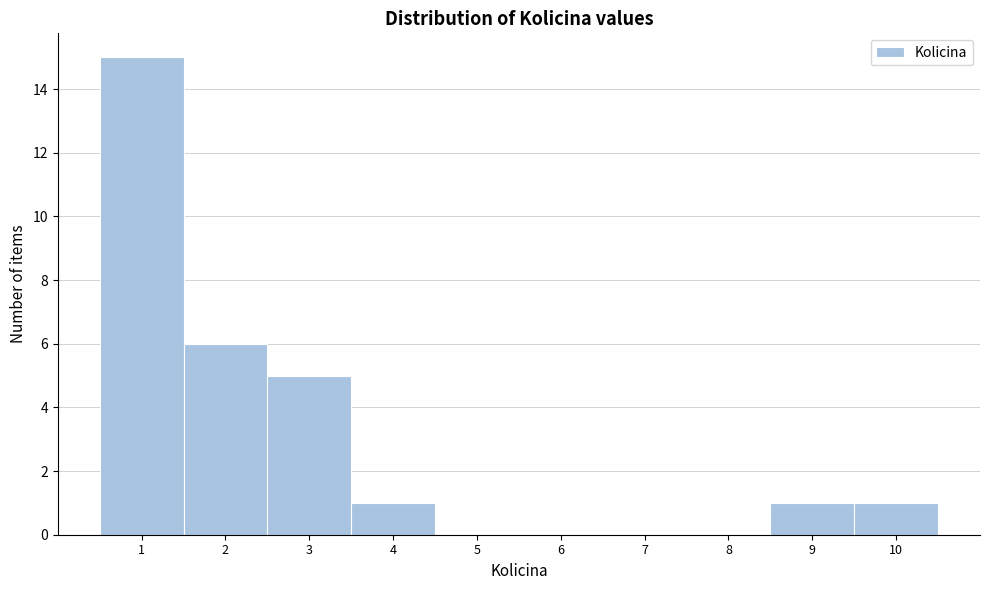

Reading left to right, list every bar in this chart as the range it spans on the x-axis followed by its height. The values are not printed on the chart, so give them approximately, as read against the axis.

0.5 to 1.5: 15
1.5 to 2.5: 6
2.5 to 3.5: 5
3.5 to 4.5: 1
4.5 to 5.5: 0
5.5 to 6.5: 0
6.5 to 7.5: 0
7.5 to 8.5: 0
8.5 to 9.5: 1
9.5 to 10.5: 1